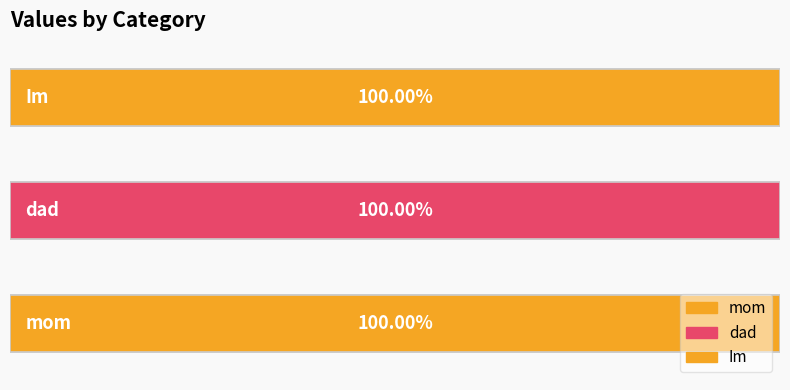

What is the label of the 1st bar from the right?

Im